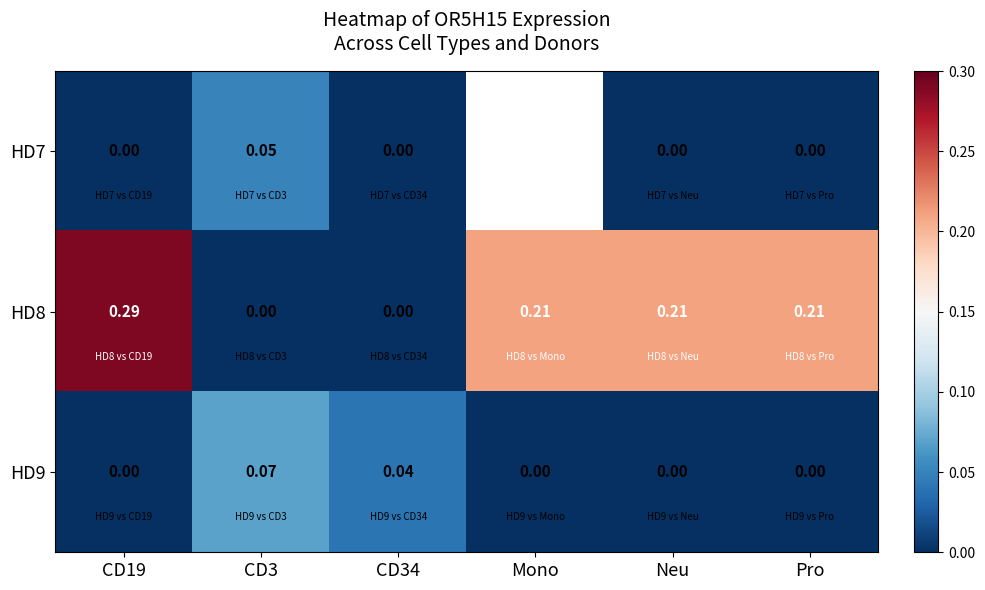

What is the total value across all series at CD3?

0.1